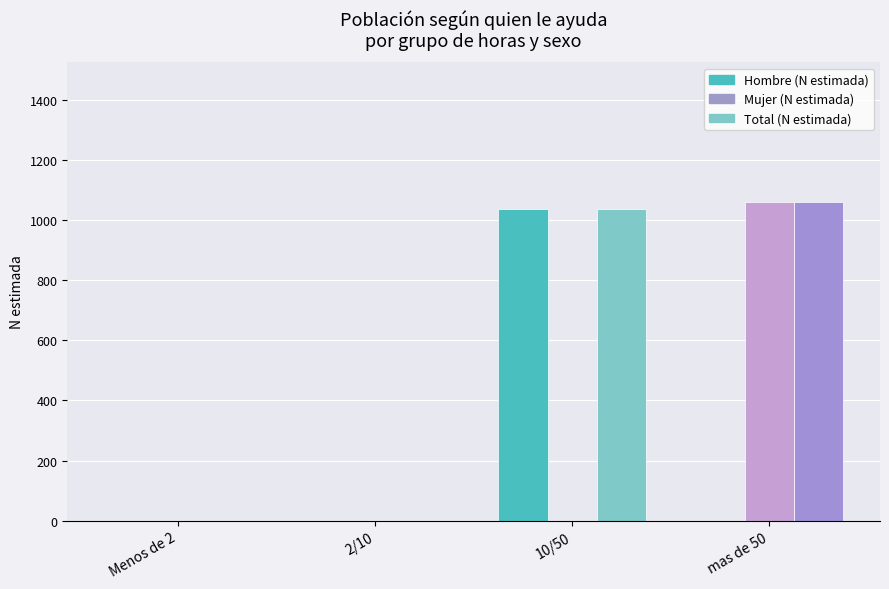

Are the bars grouped side by side (vs. stacked)?

Yes